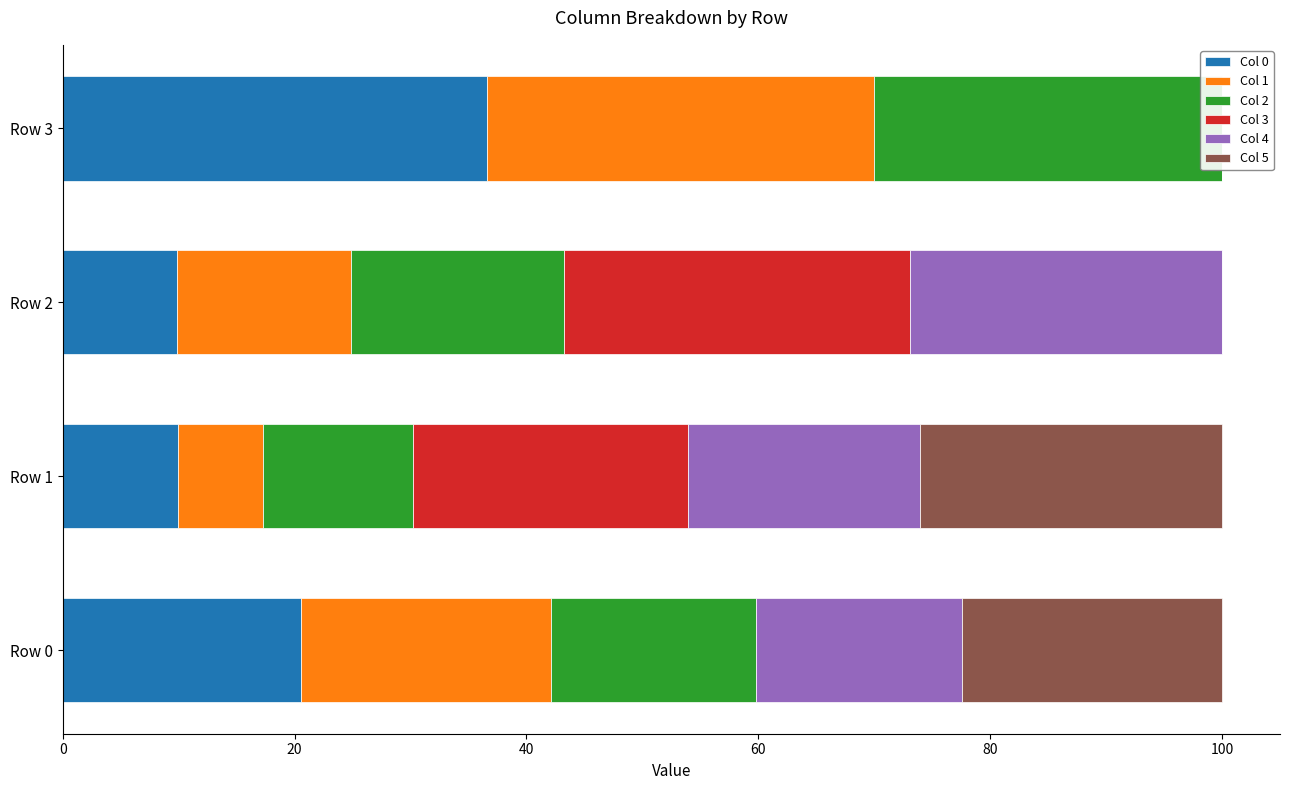

How many distinct data groups are displayed?

6